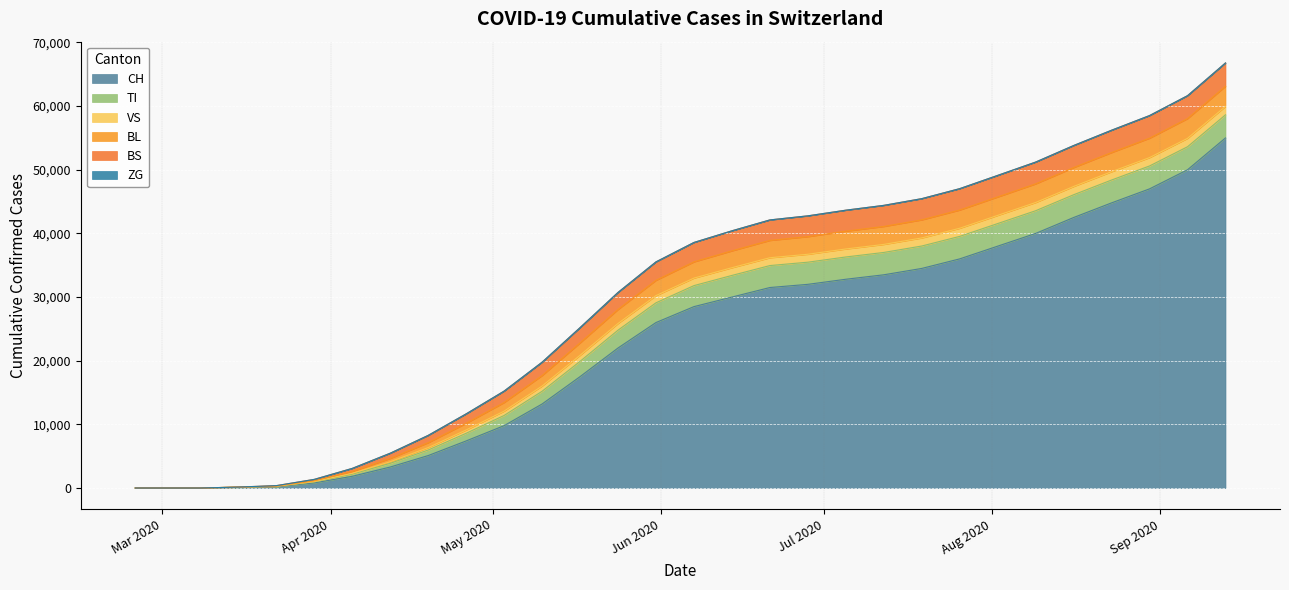

The value of TI at 2020-08-02 is 5977. True or false?

False